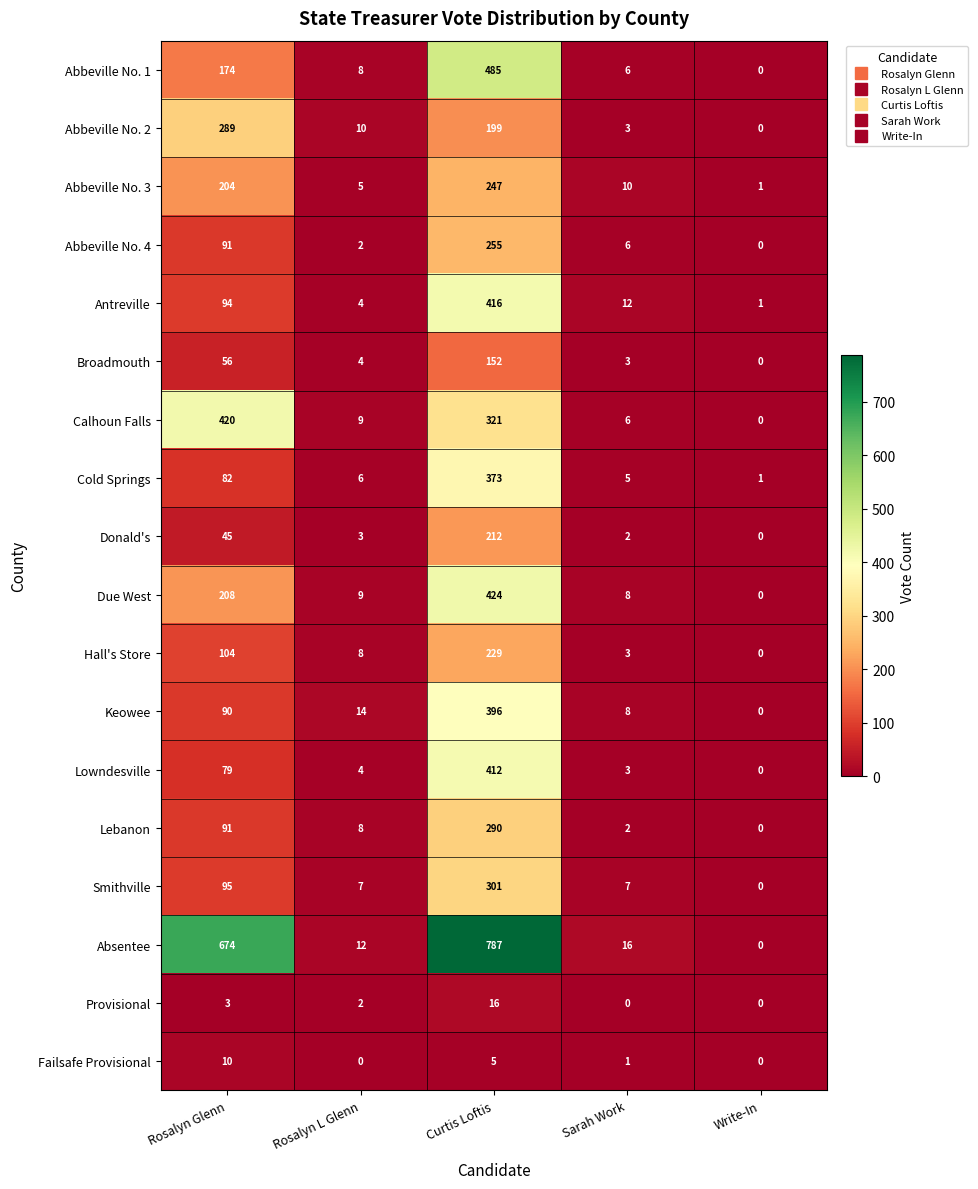

What is the spread (max minus min) of values at Sarah Work?

16